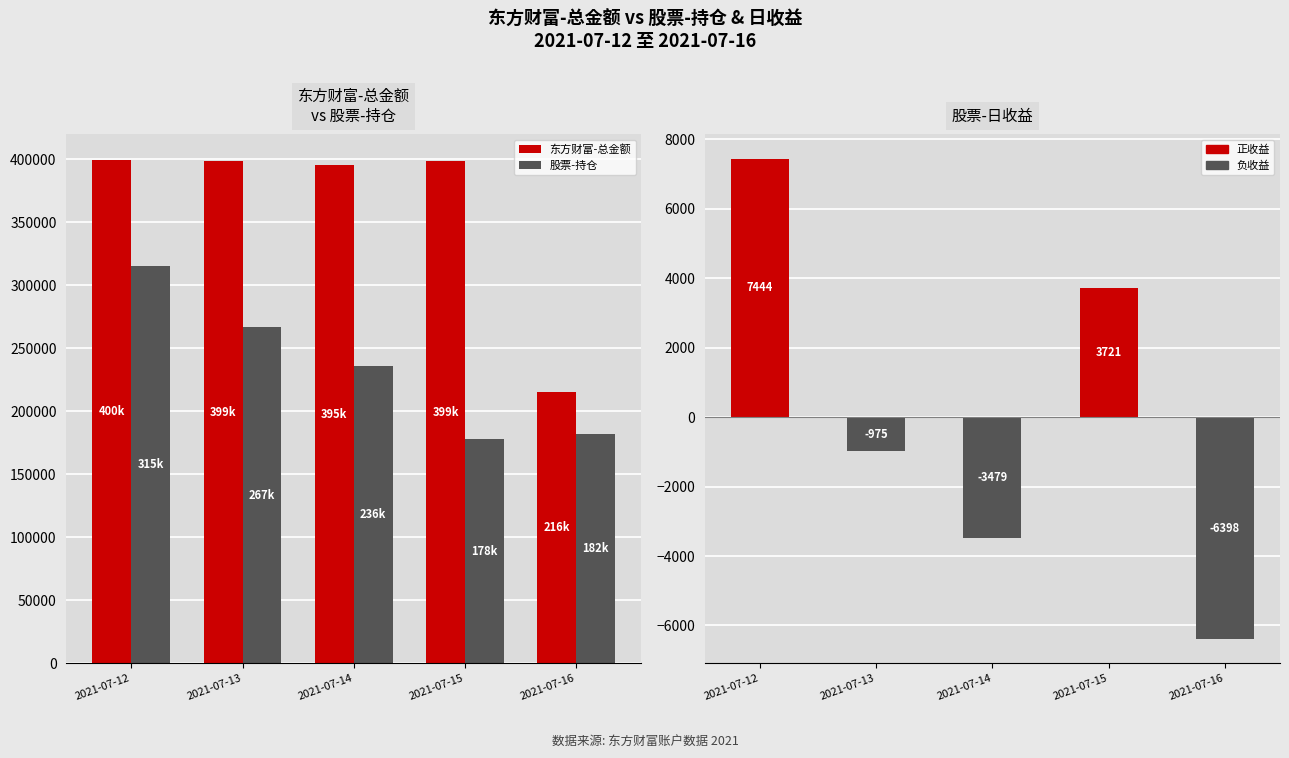

At which category is the sum across all series the highest?

2021-07-12